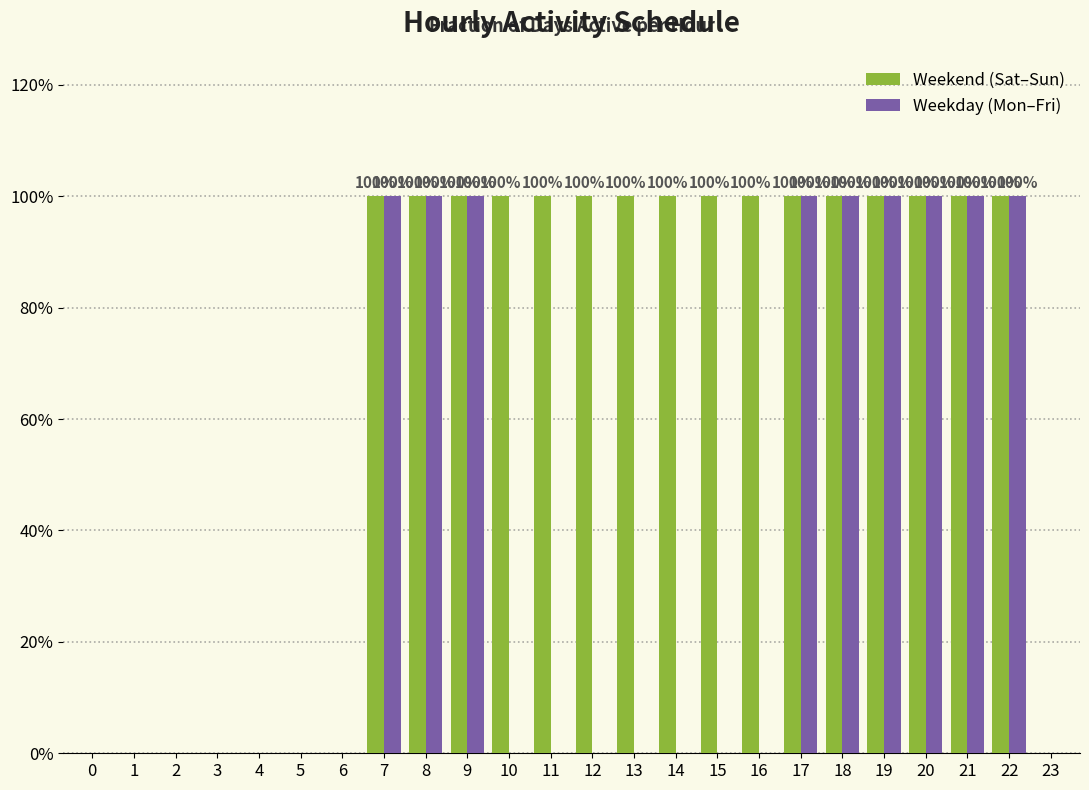

What are all the series names shown in the legend?

Weekend (Sat–Sun), Weekday (Mon–Fri)